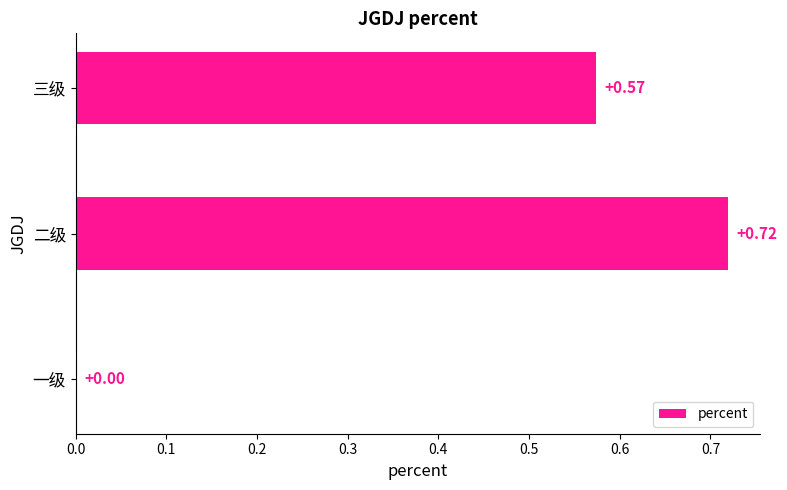

What is the average value?

0.4